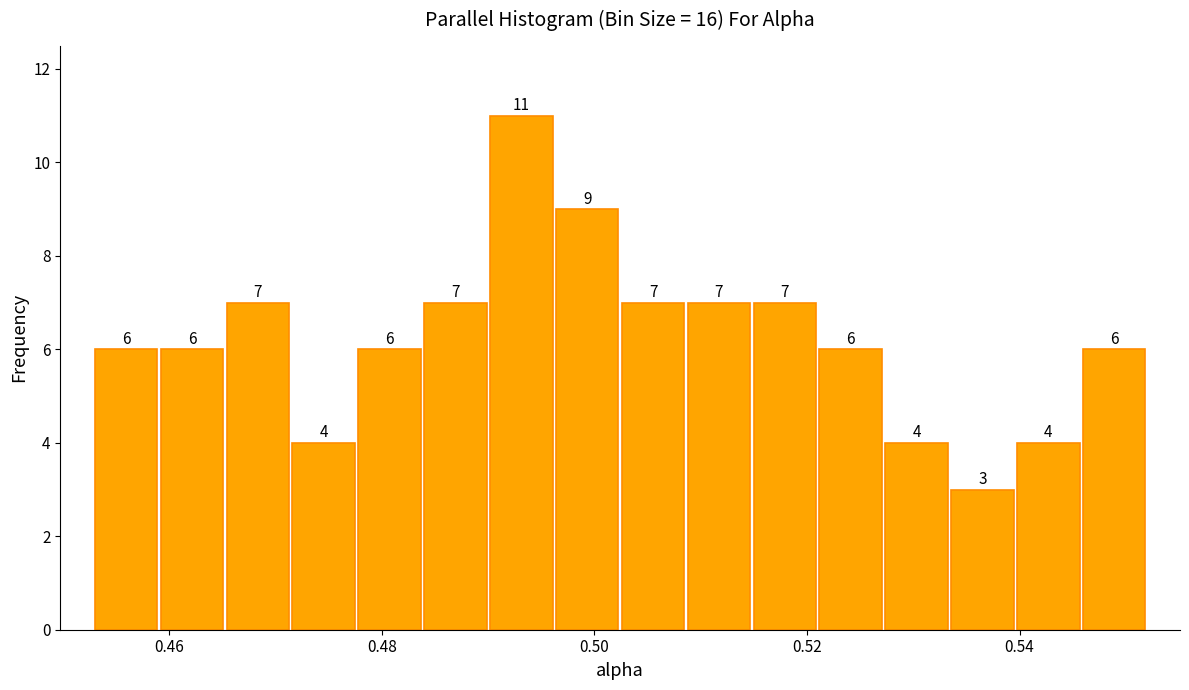

Read against the x-axis, roughly where is the centre of the tallest bar?

0.494